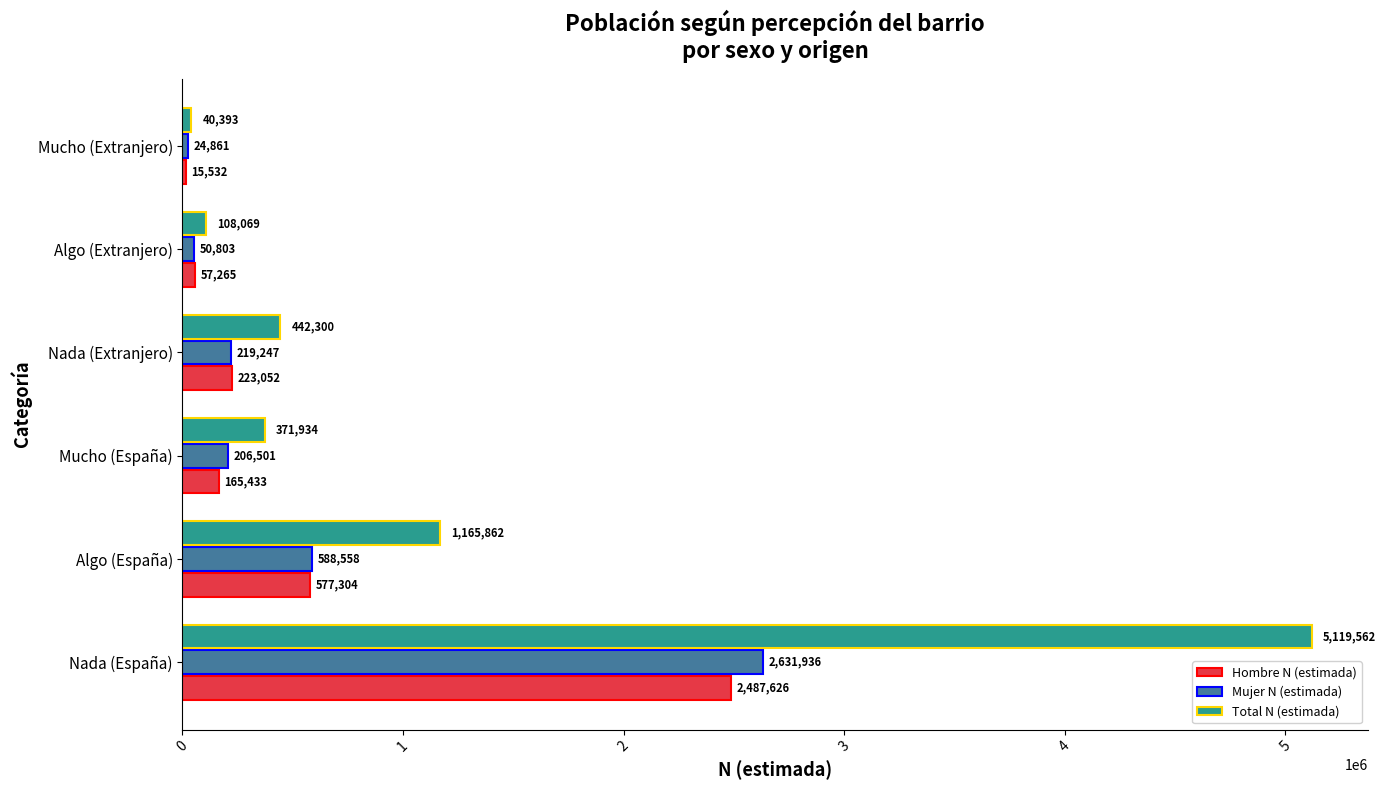

Which series changed the most between Algo (Extranjero) and Mucho (Extranjero)?

Total N (estimada)